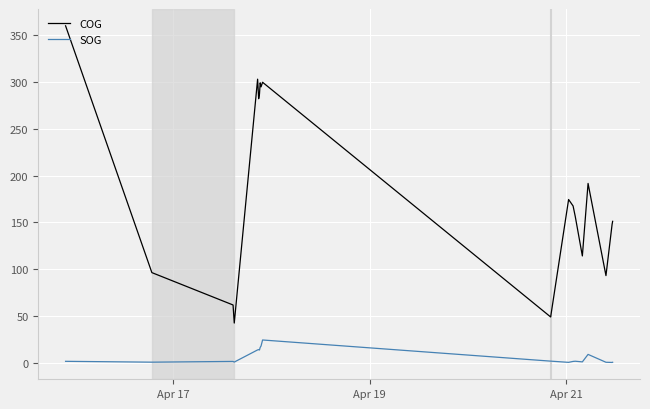

What is the difference between the second highest and minimum values in the COG series?

260.6